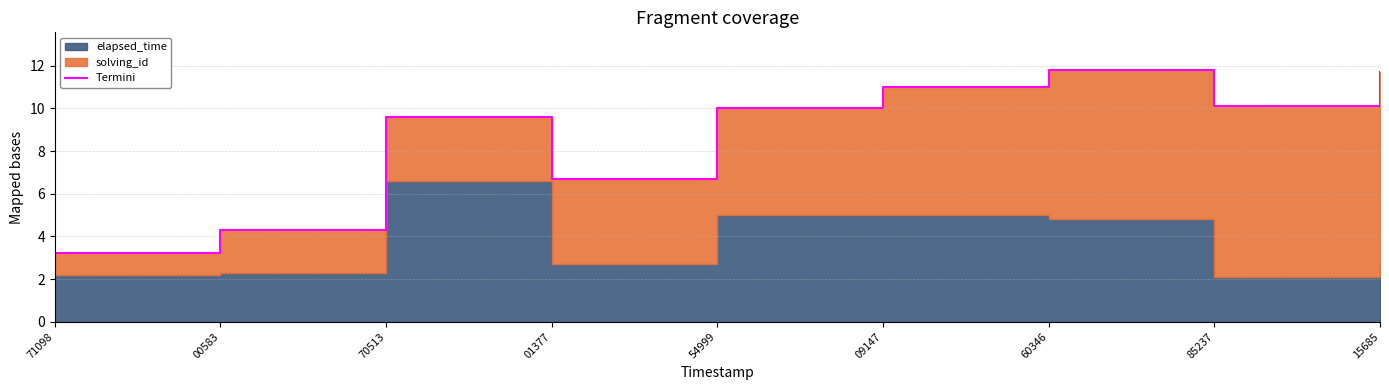

What is the value of the 7th point from the left?

11.8